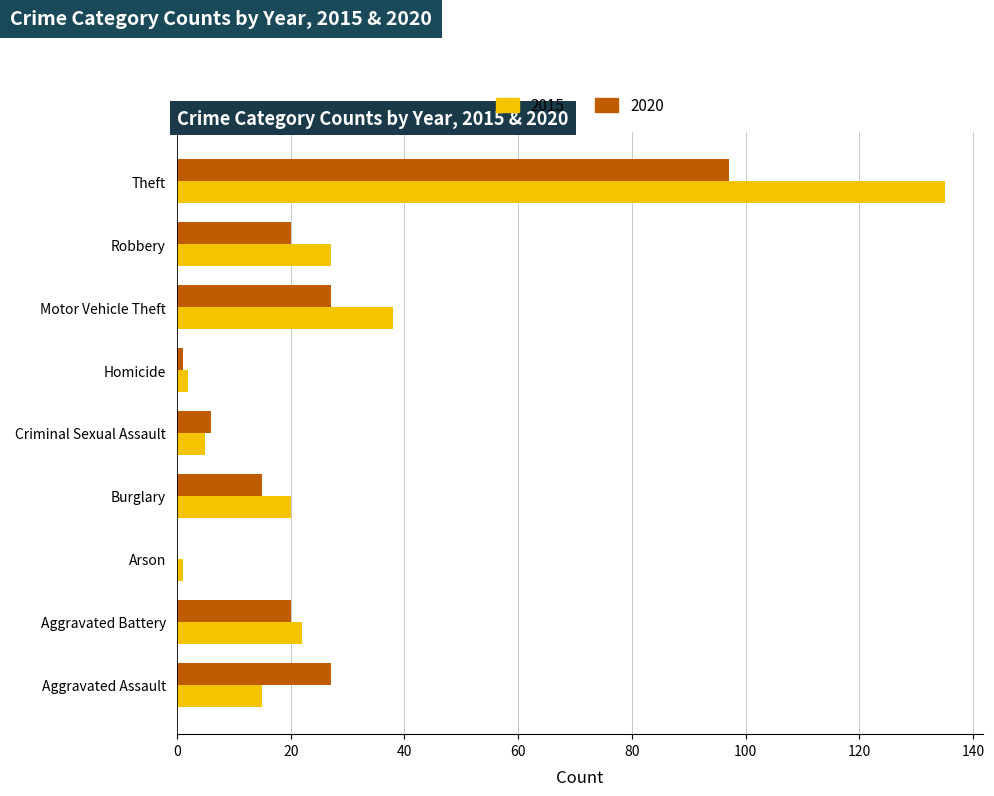

True or false: 2015 has a value of 4 at Aggravated Assault.

False